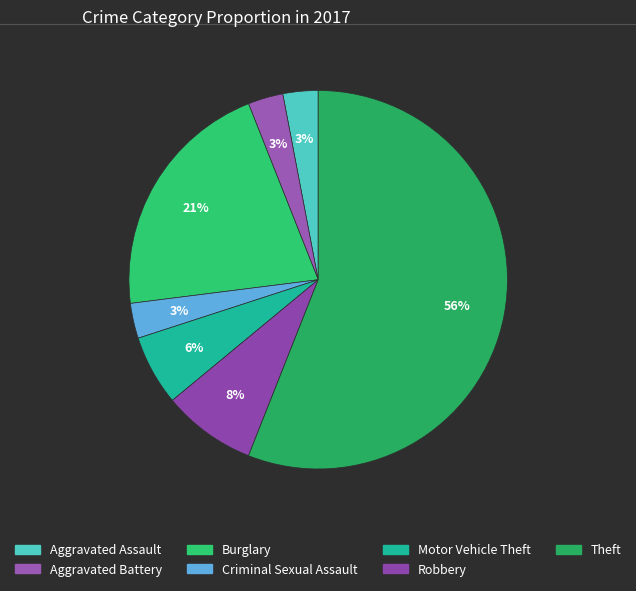

To the nearest percent, what is the difference between the Robbery and Aggravated Assault slice percentages?

5%